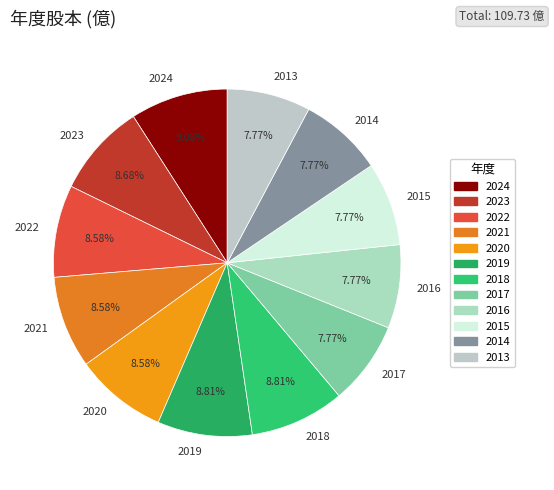

What is the ratio of the value at 2013 to the value at 2024?

0.9